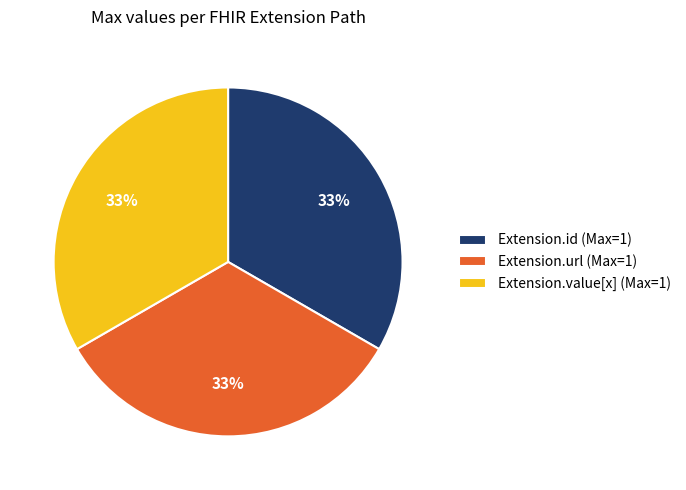

Does any single category account for the majority?

No